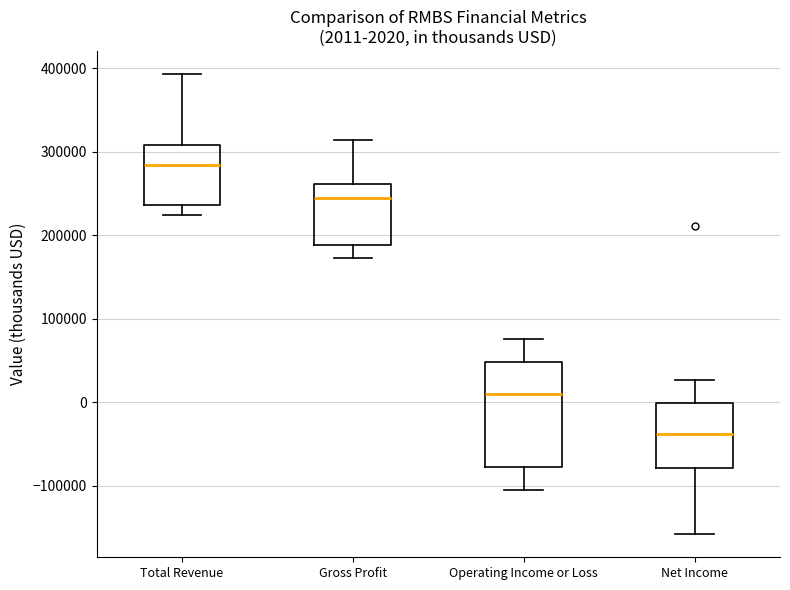

Which box has the highest median line?

Total Revenue